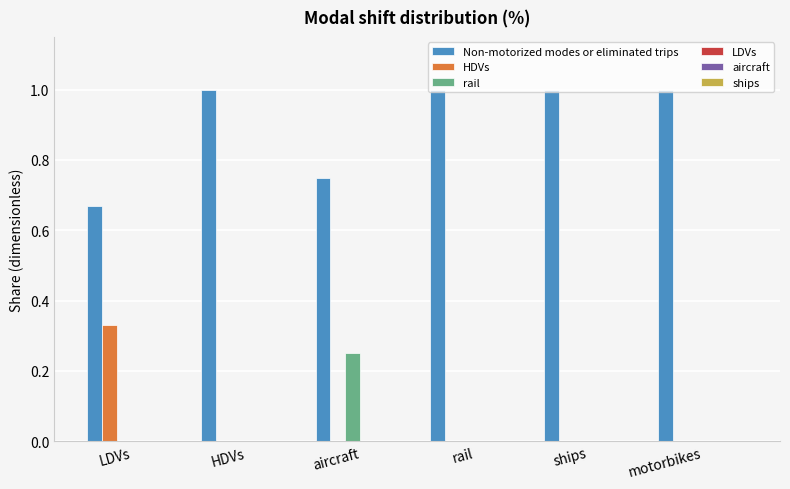

What is the maximum value shown in the chart?

1.0